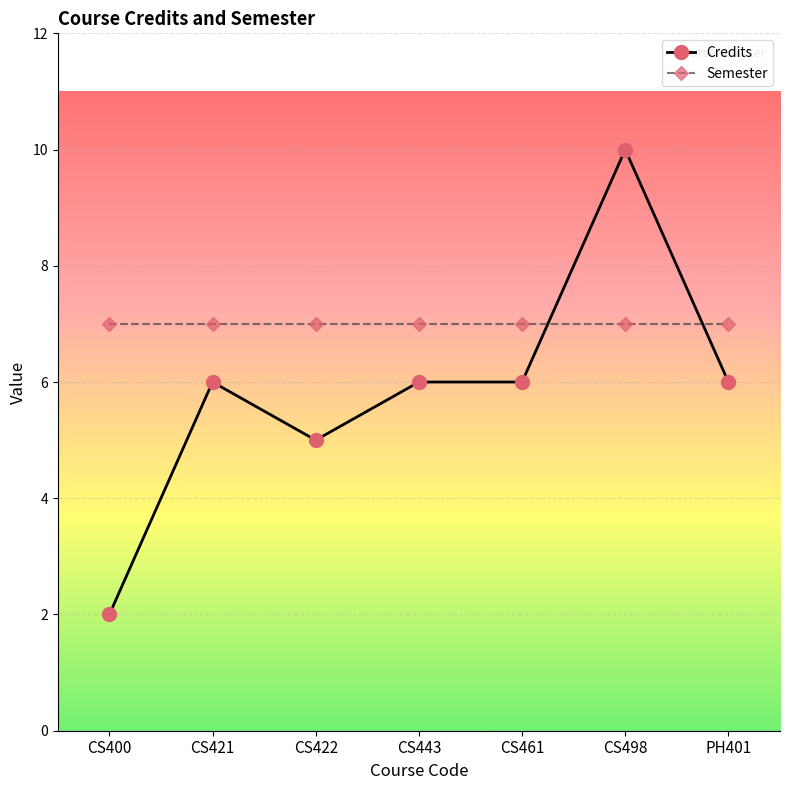

List the series in order of their peak value, lowest first.

Semester, Credits